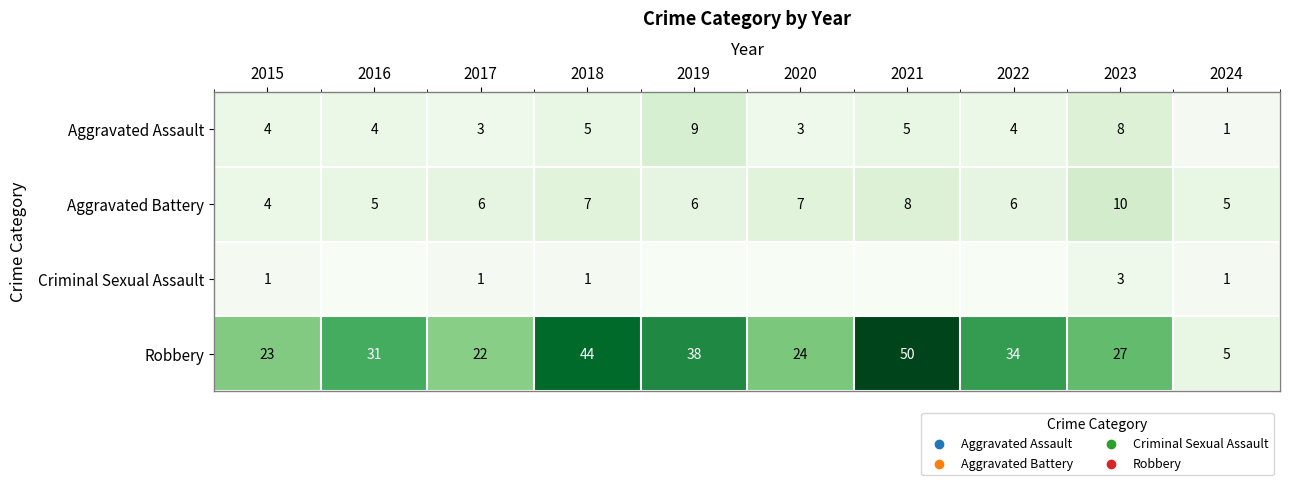

How many series are shown in this chart?

4